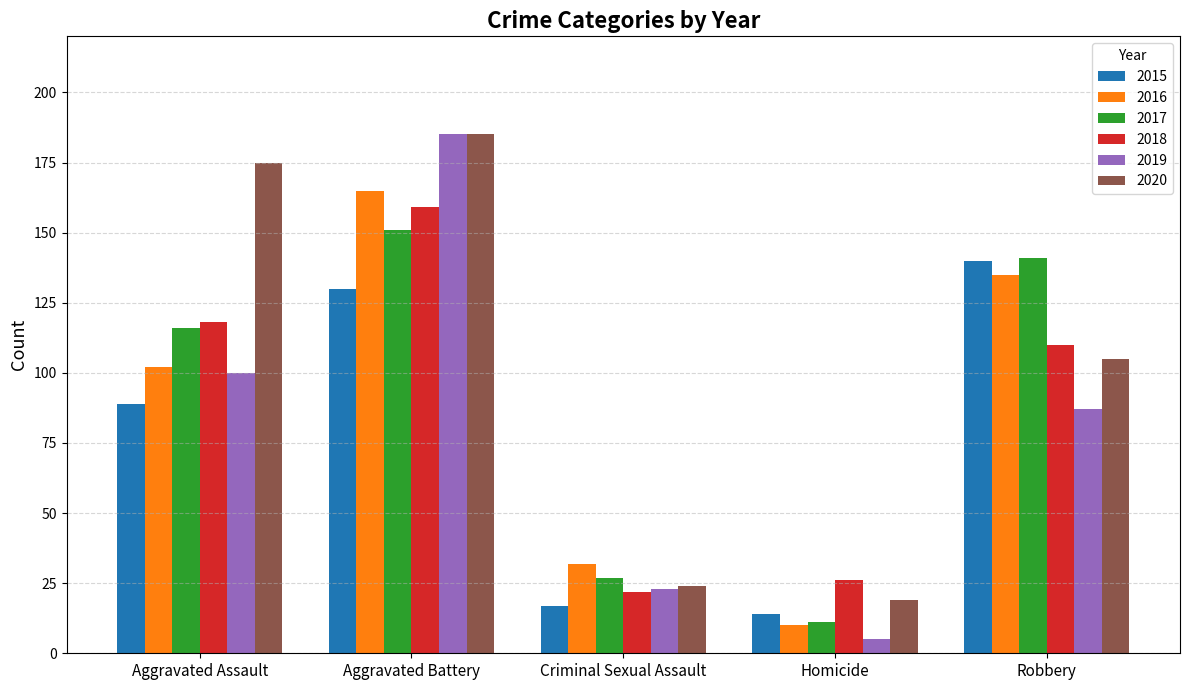

What value does the 2019 series have at Robbery, to the nearest 5?

85